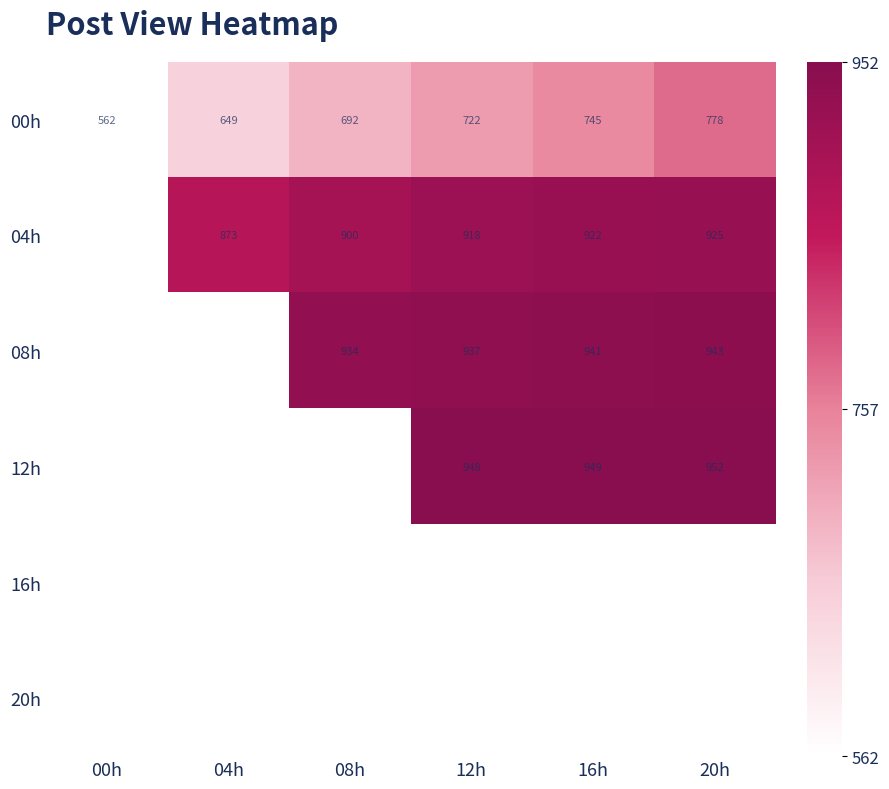

What is the minimum value shown in the chart?

562.0